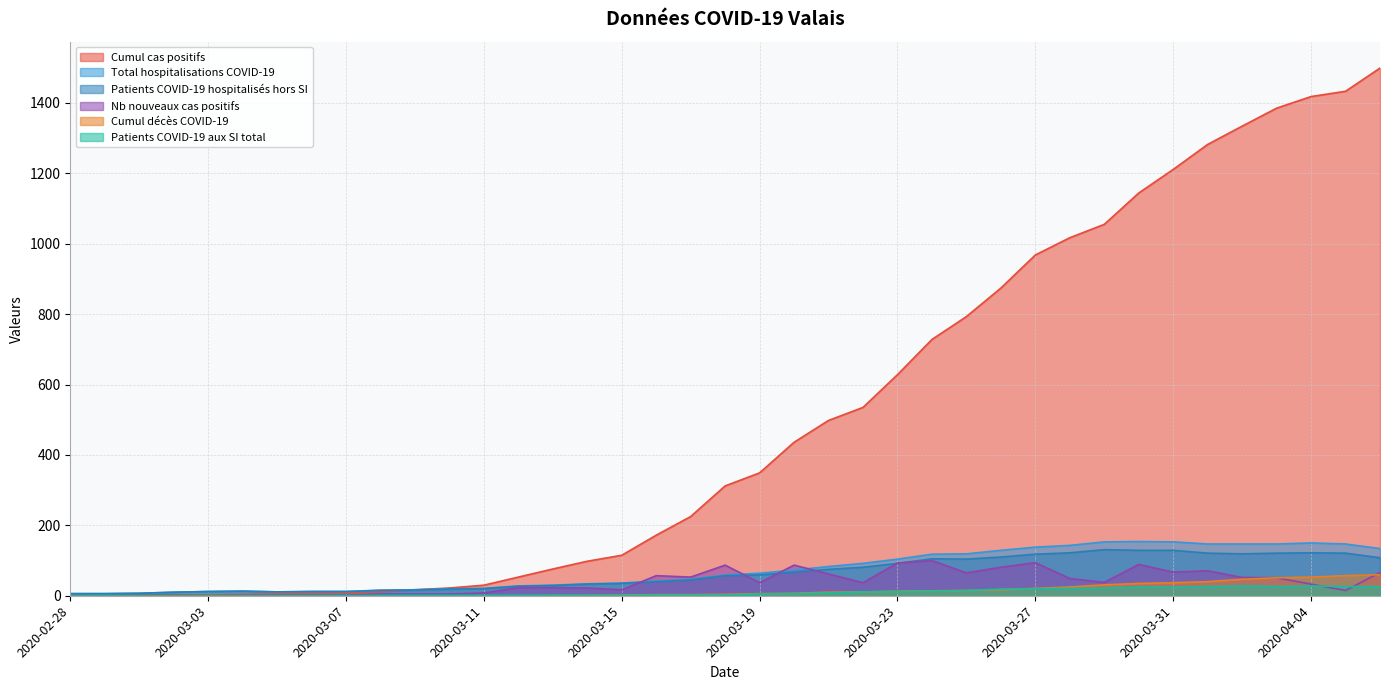

What are all the series names shown in the legend?

Cumul cas positifs, Total hospitalisations COVID-19, Patients COVID-19 hospitalisés hors SI, Nb nouveaux cas positifs, Cumul décès COVID-19, Patients COVID-19 aux SI total